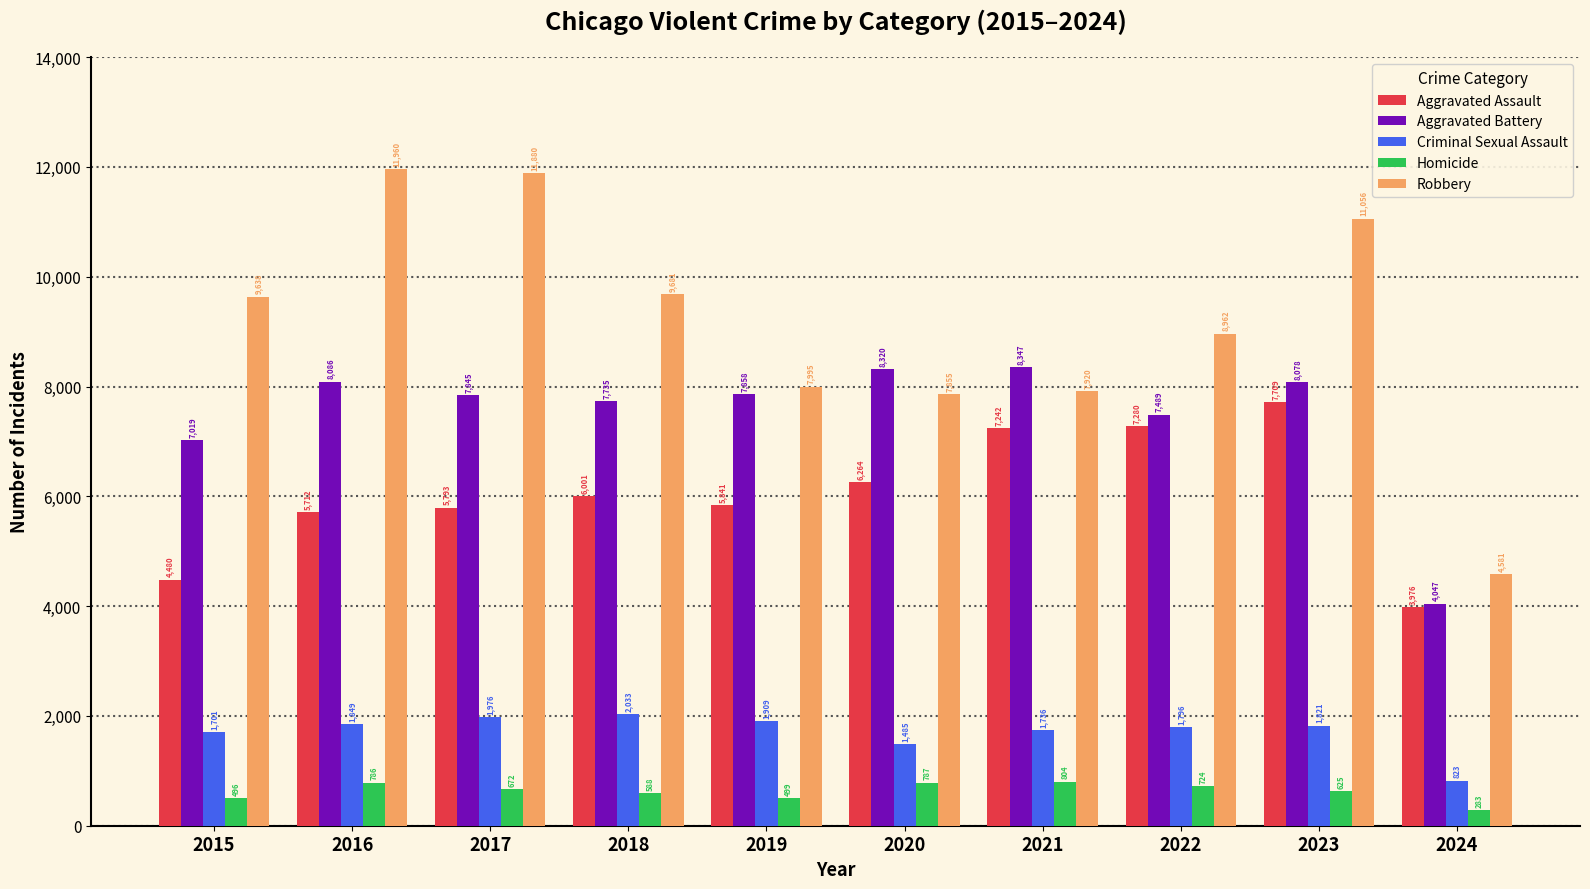

What is the value of the Aggravated Assault bar at the 4th from the left?

6001